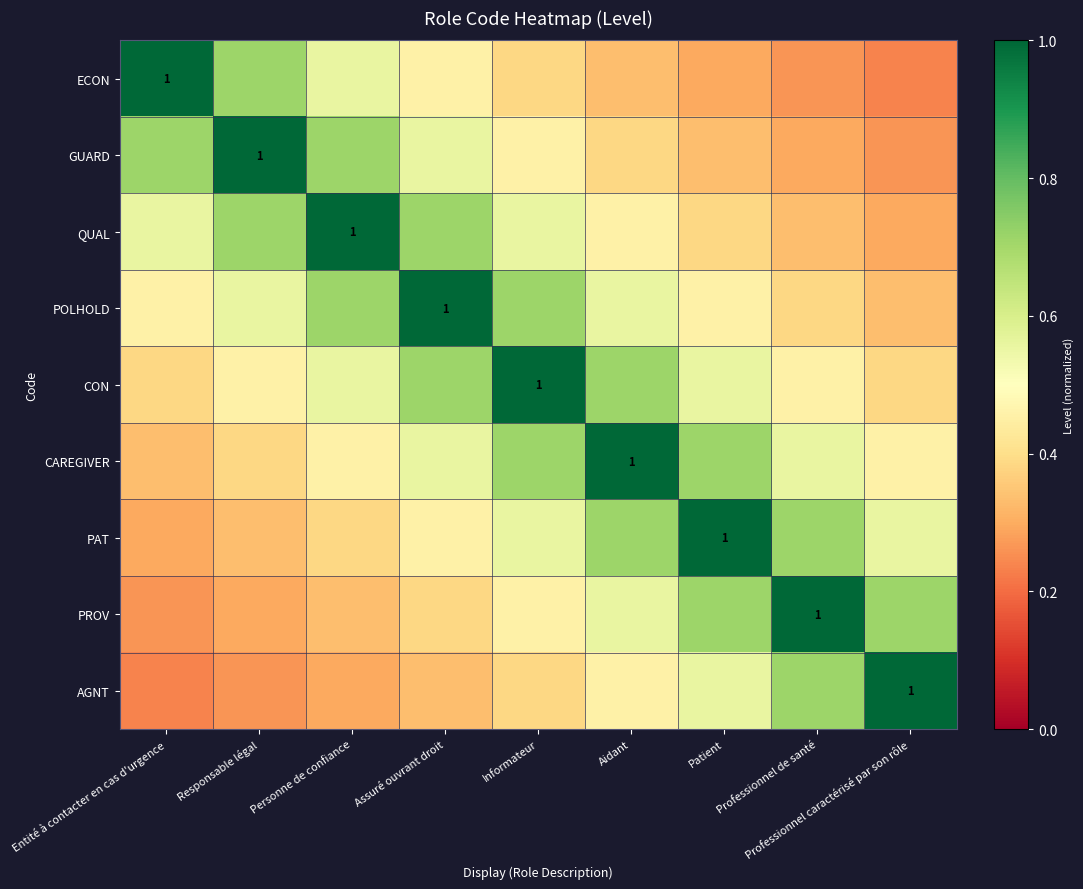

Read the GUARD value at Responsable légal.

1.0